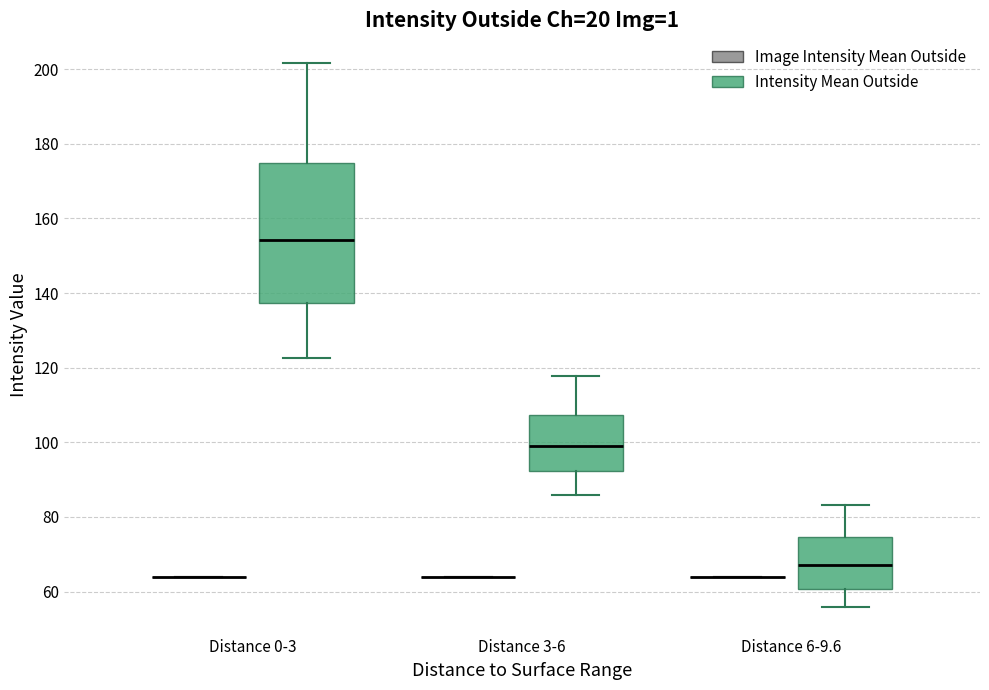

Reading left to right, transcribe this box plot: for each box, give where its median line is, the range the box spans, and where its two whiskers end, as read against the y-axis. The values are not printed on the chart, so give them approximately, as read against the axis.

Distance 0-3 (Image Intensity Mean Outside): box collapsed to a line at 64, whiskers 64 to 64
Distance 0-3 (Intensity Mean Outside): median 154, box 138 to 174, whiskers 122 to 202
Distance 3-6 (Image Intensity Mean Outside): box collapsed to a line at 64, whiskers 64 to 64
Distance 3-6 (Intensity Mean Outside): median 100, box 92 to 108, whiskers 86 to 118
Distance 6-9.6 (Image Intensity Mean Outside): box collapsed to a line at 64, whiskers 64 to 64
Distance 6-9.6 (Intensity Mean Outside): median 68, box 60 to 74, whiskers 56 to 84